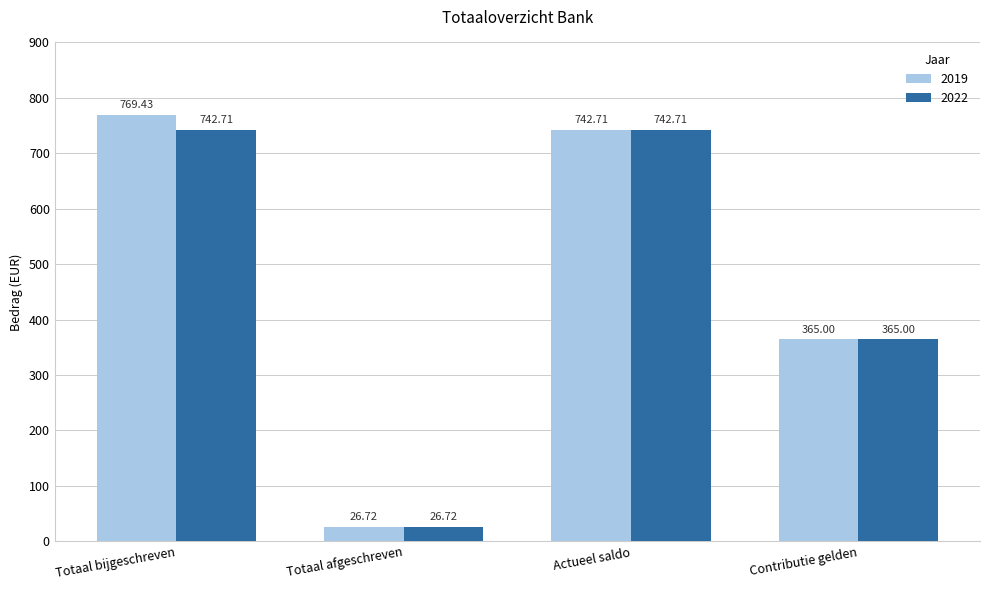

Is it true that 2022 equals 532.1 at Contributie gelden?

False